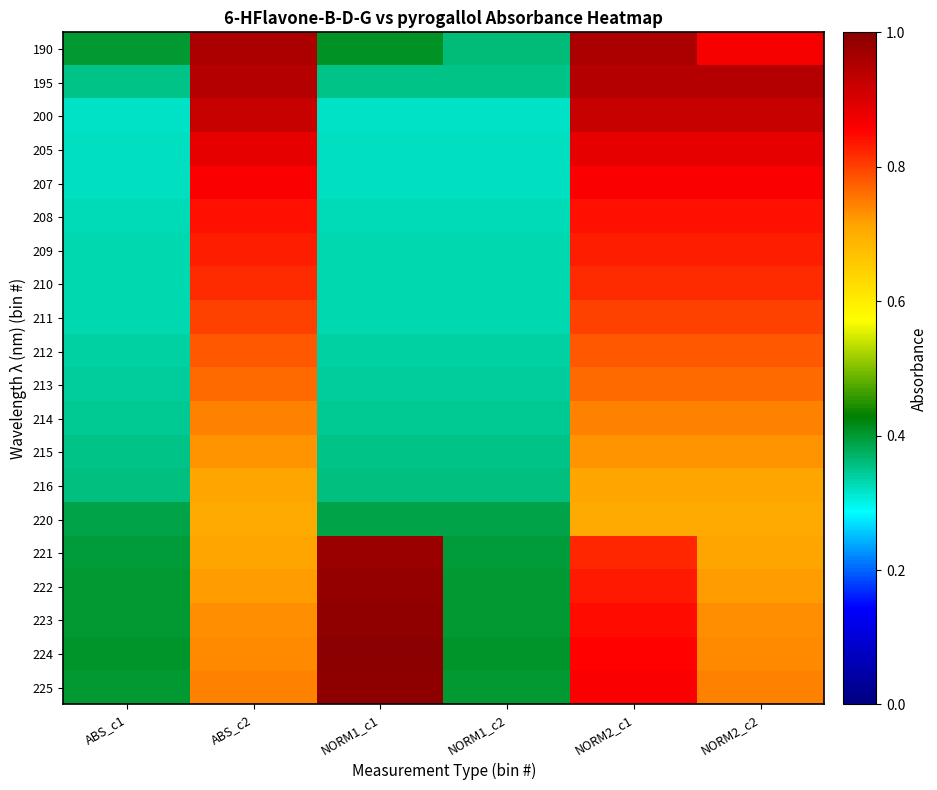

Which category has the lowest value across all series?

ABS_c1